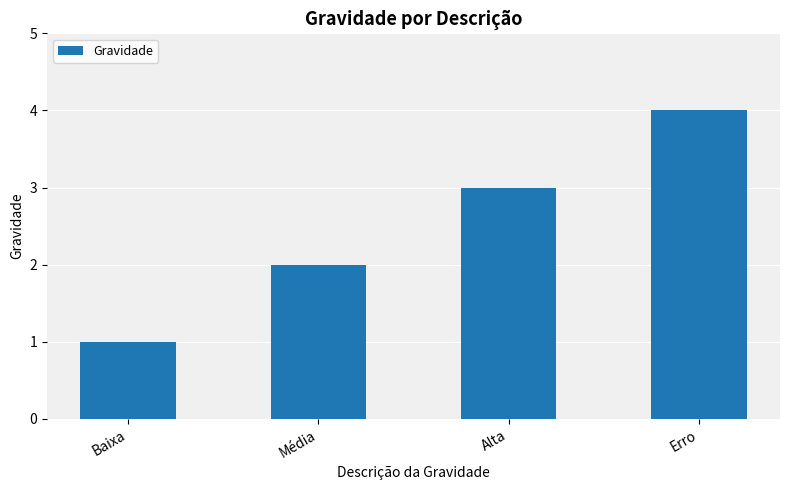

What is the label of the 1st bar from the left?

Baixa